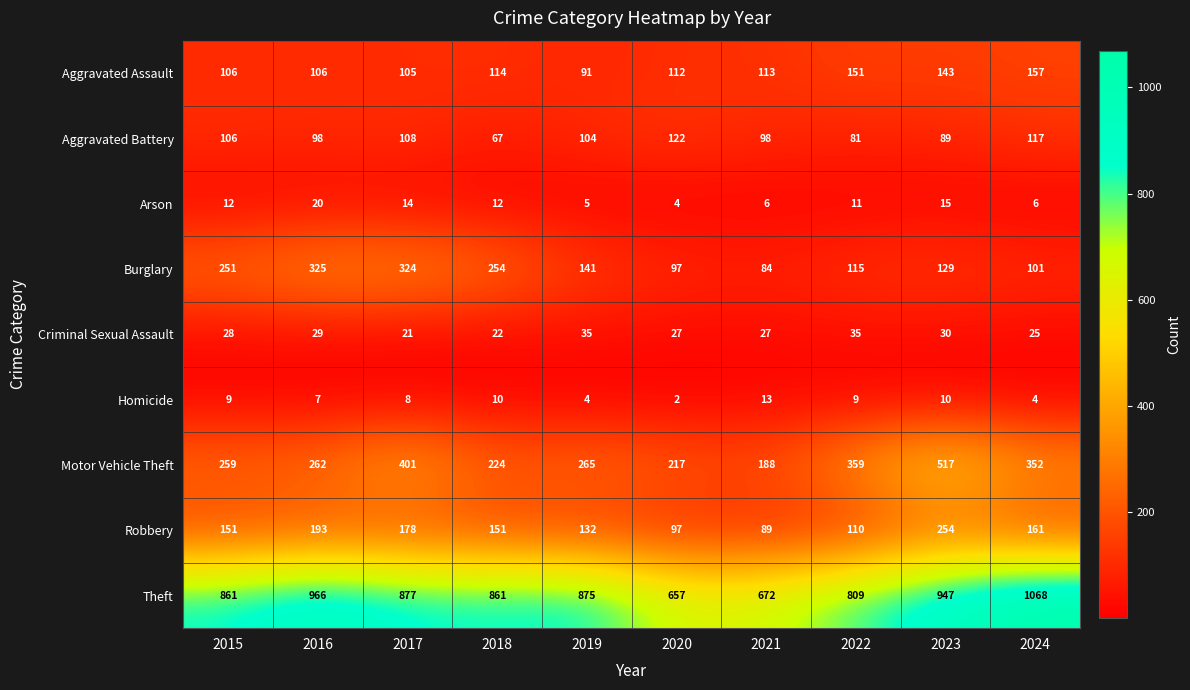

Which label corresponds to the largest value in the chart?

2024